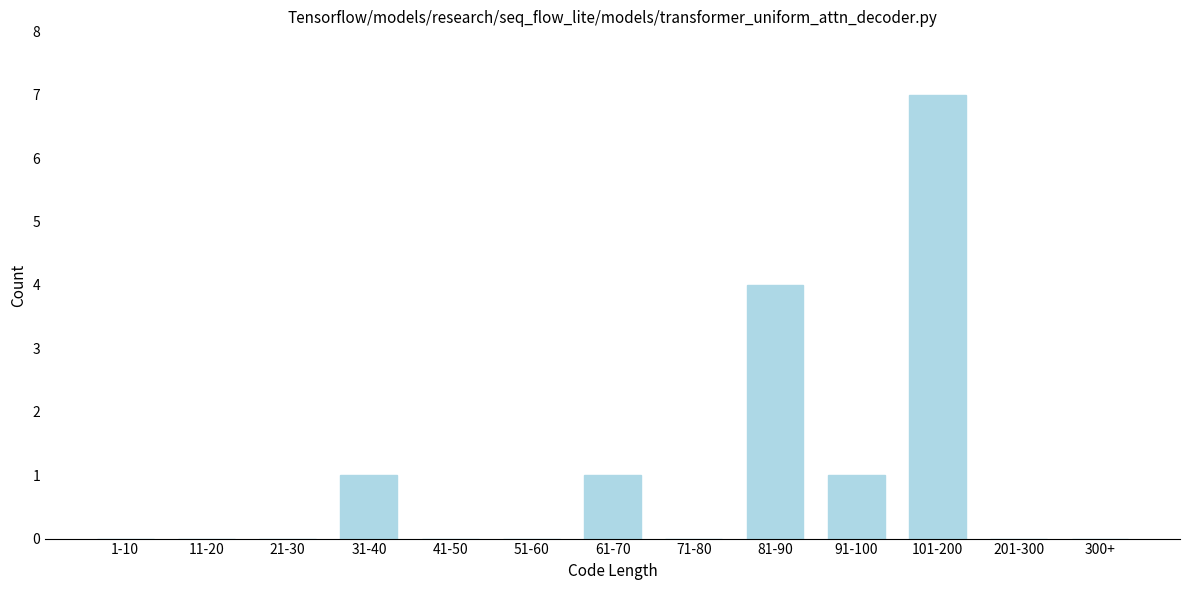

Reading left to right, list all the values displayed in this chart.

1-10=0	11-20=0	21-30=0	31-40=1	41-50=0	51-60=0	61-70=1	71-80=0	81-90=4	91-100=1	101-200=7	201-300=0	300+=0